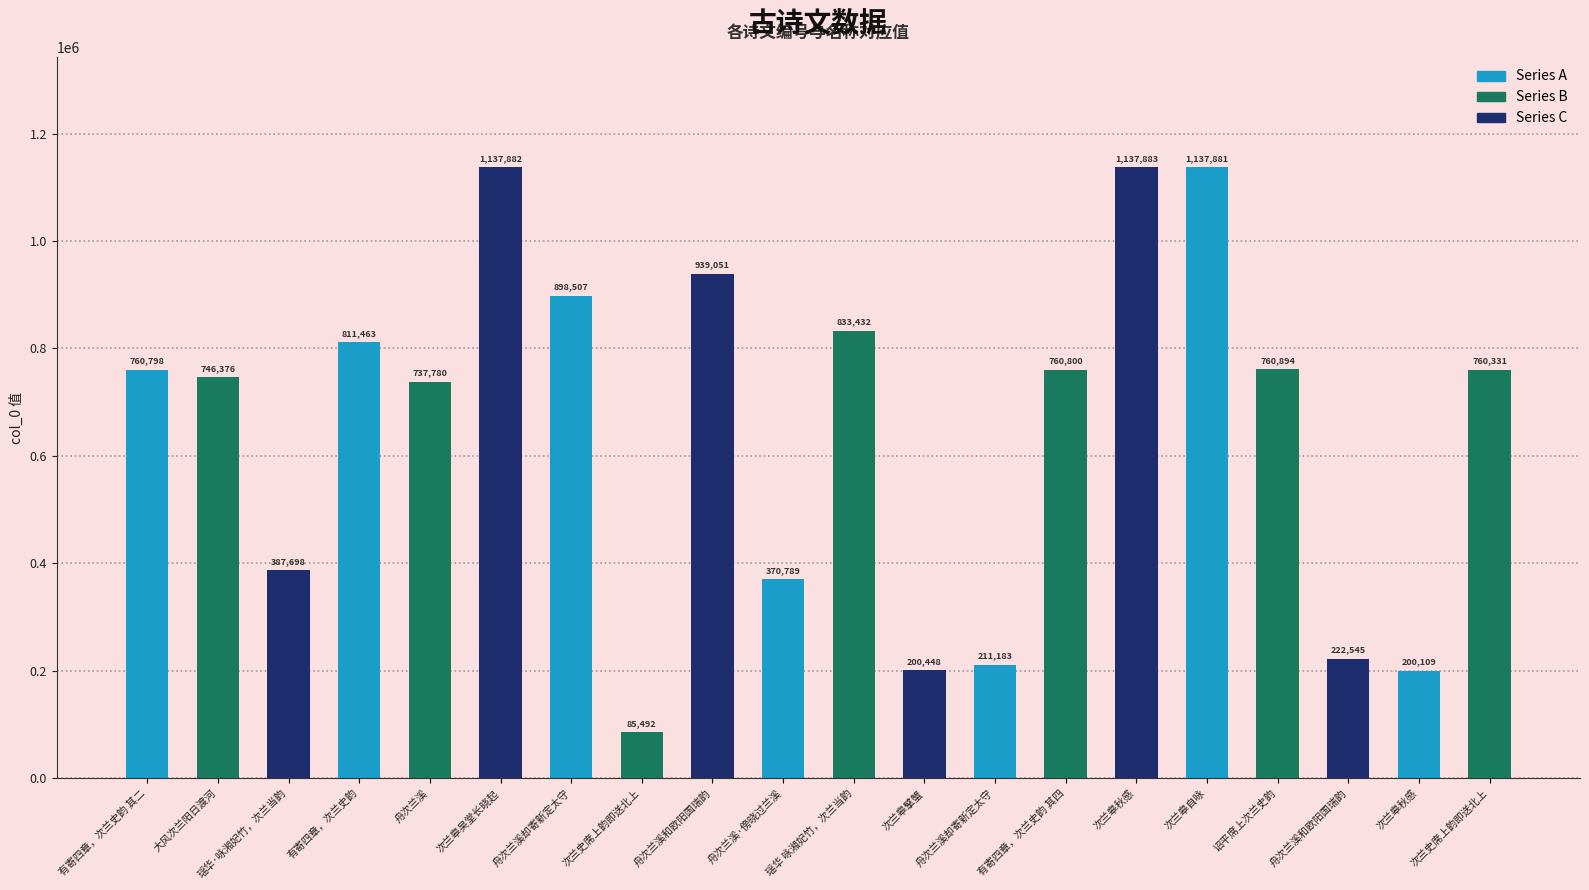

Reading left to right, extract all data points from this chart.

有寄四章，次兰史韵 其二=760798	大风次兰阳日渡河=746376	瑶华·咏湘妃竹，次兰当韵=387698	有寄四章，次兰史韵=811463	舟次兰溪=737780	次兰皋吴堂长晓起=1137882	舟次兰溪却寄新定太守=898507	次兰史席上韵即送北上=85492	舟次兰溪和欧阳国瑞韵=939051	舟次兰溪·傍晓过兰溪=370789	瑶华 咏湘妃竹，次兰当韵=833432	次兰皋擘蟹=200448	舟次兰溪却寄新定太守=211183	有寄四章，次兰史韵 其四=760800	次兰皋秋感=1137883	次兰皋自咏=1137881	诏平席上次兰史韵=760894	舟次兰溪和欧阳国瑞韵=222545	次兰皋秋感=200109	次兰史席上韵即送北上=760331